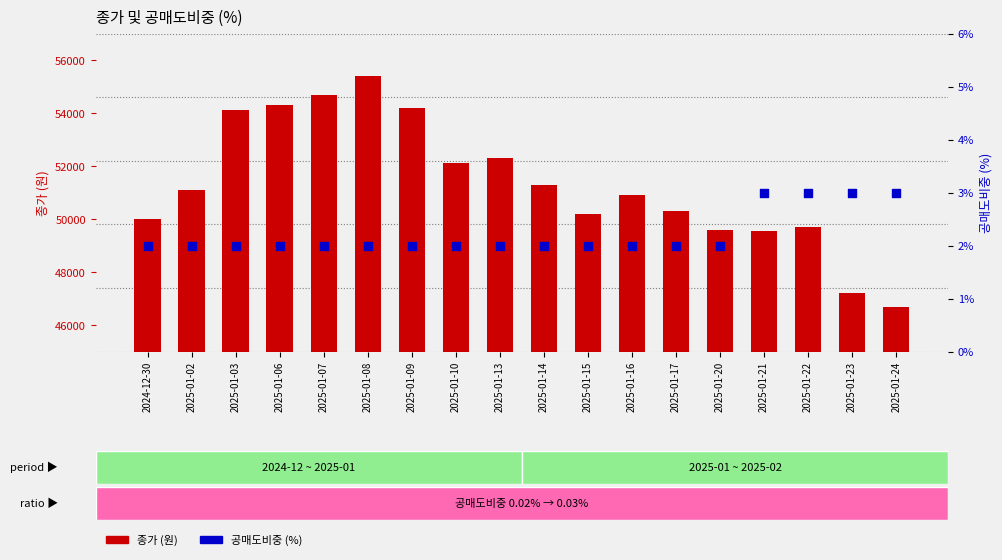

Which series reaches the maximum Y coordinate?

종가 (원)